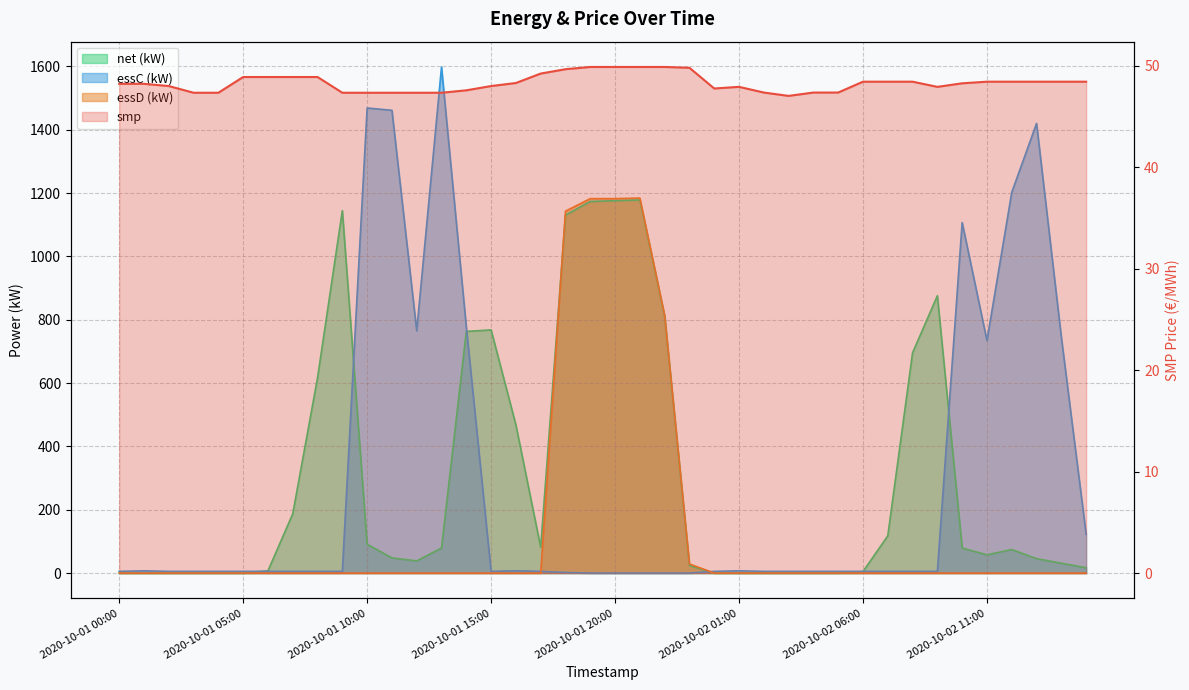

At which category is the sum across all series the highest?

2020-10-01 21:00